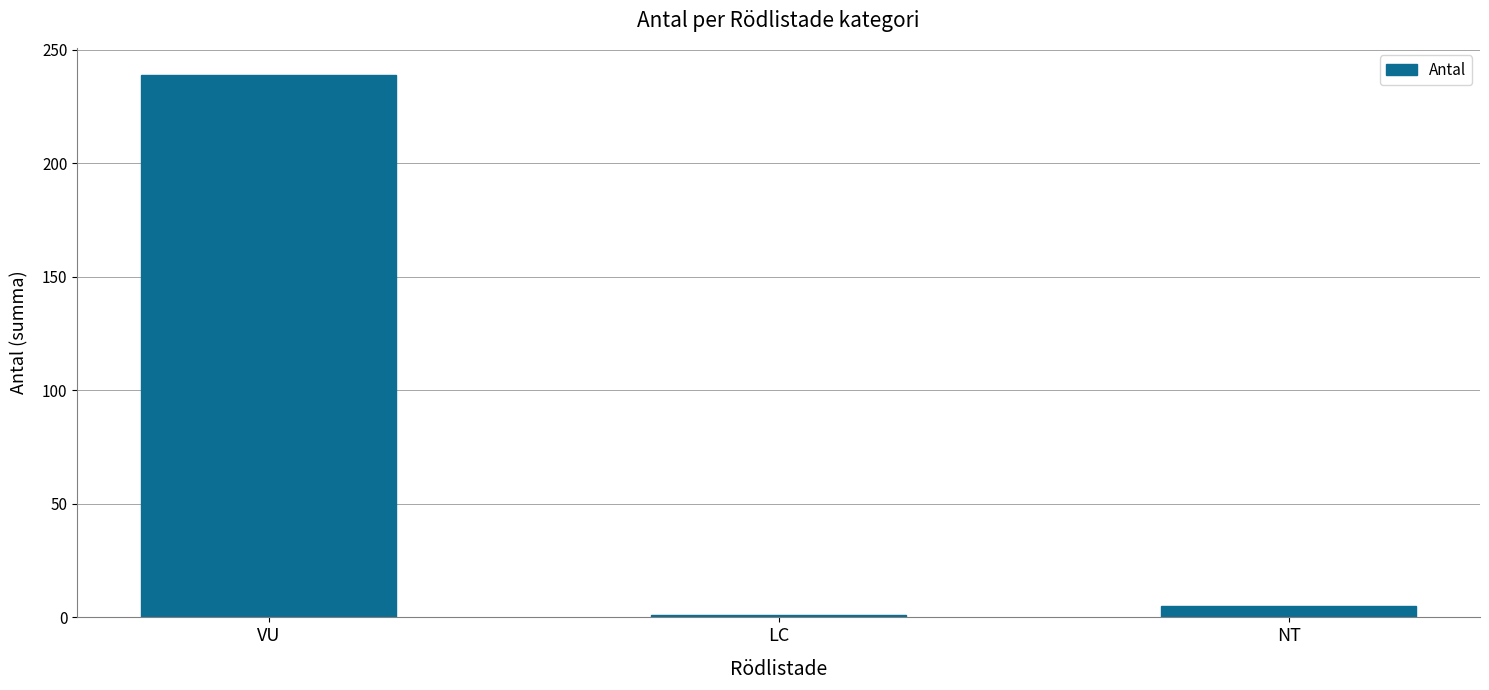

Which label corresponds to the smallest value in the chart?

LC